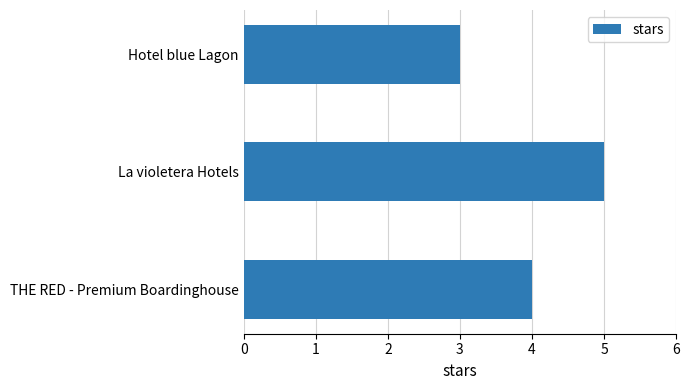

Read the value at La violetera Hotels.

5